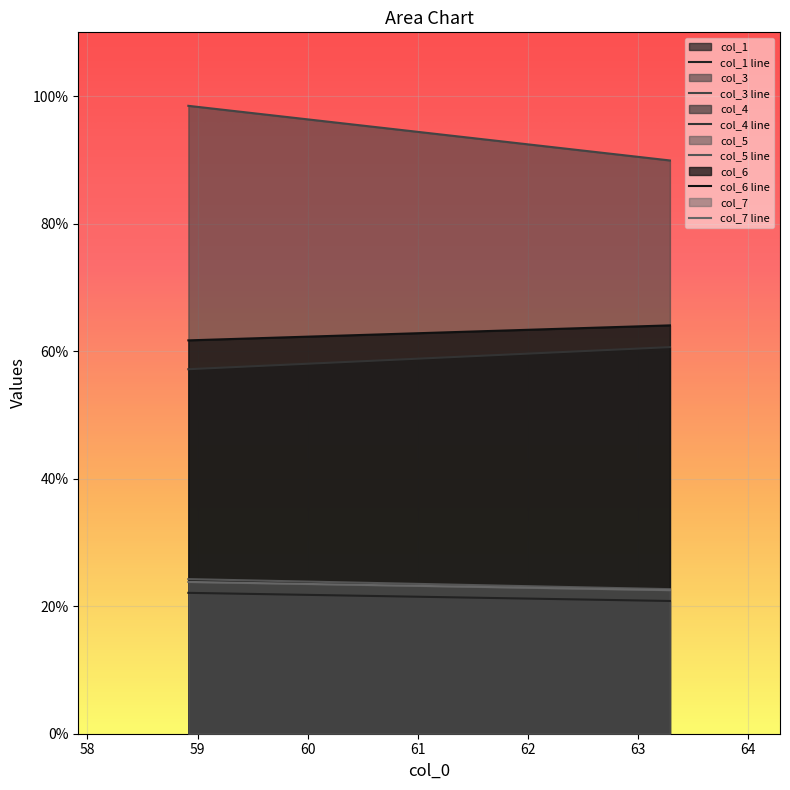

Reading left to right, what are all the values shown in this chart?

col_1: 58.91666667=22.1	63.29166667=20.8
col_3: 58.91666667=98.5	63.29166667=89.9
col_4: 58.91666667=57.2	63.29166667=60.6
col_5: 58.91666667=24.3	63.29166667=22.7
col_6: 58.91666667=61.7	63.29166667=64.0
col_7: 58.91666667=23.8	63.29166667=22.5